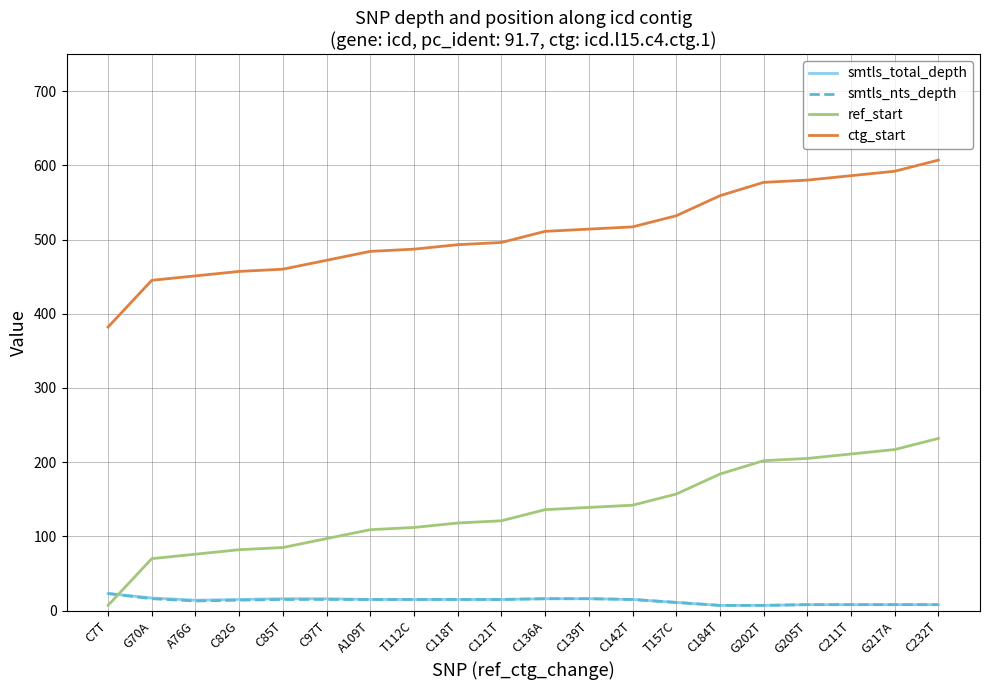

Count the number of categories in the chart.

20